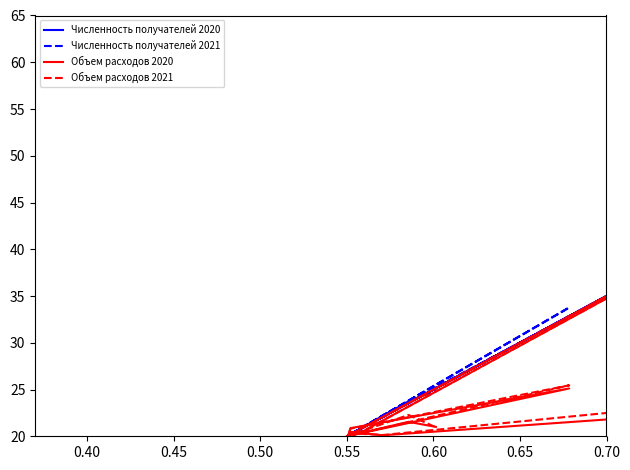

Does the chart display data point markers on the line(s)?

No